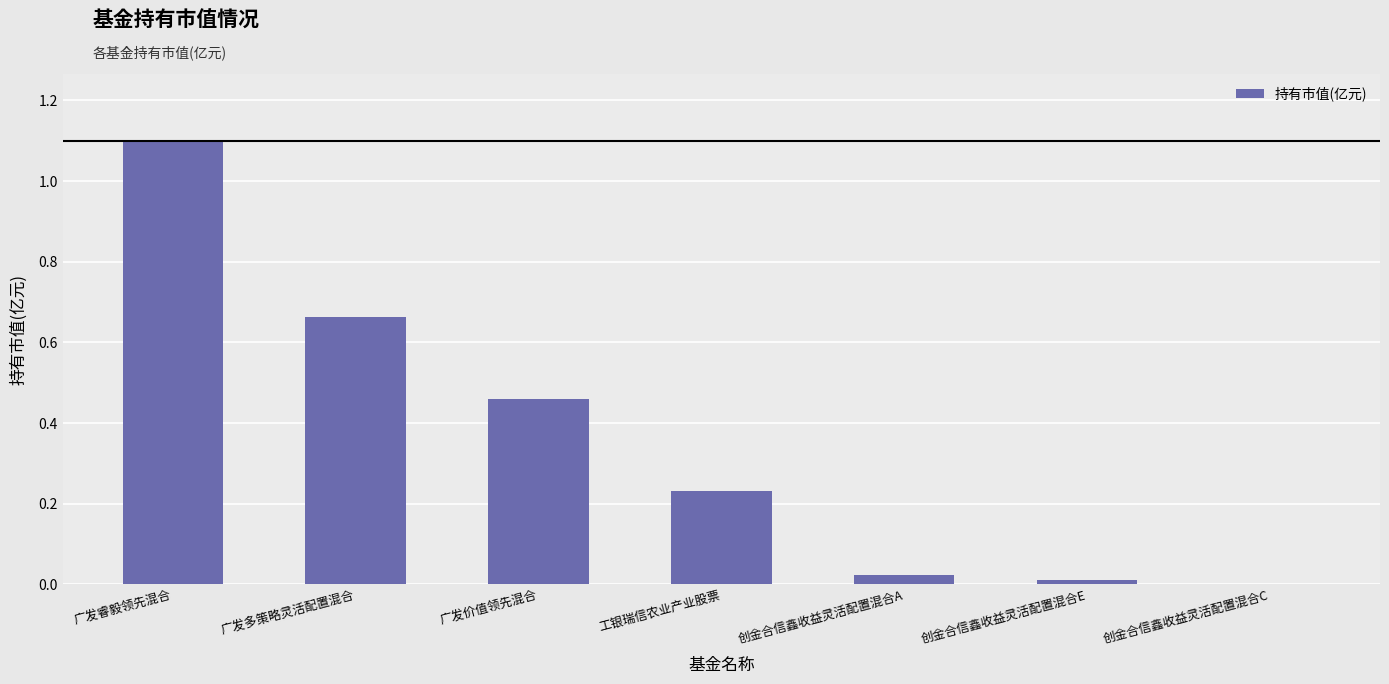

The value at 广发睿毅领先混合 is 1.1. True or false?

True